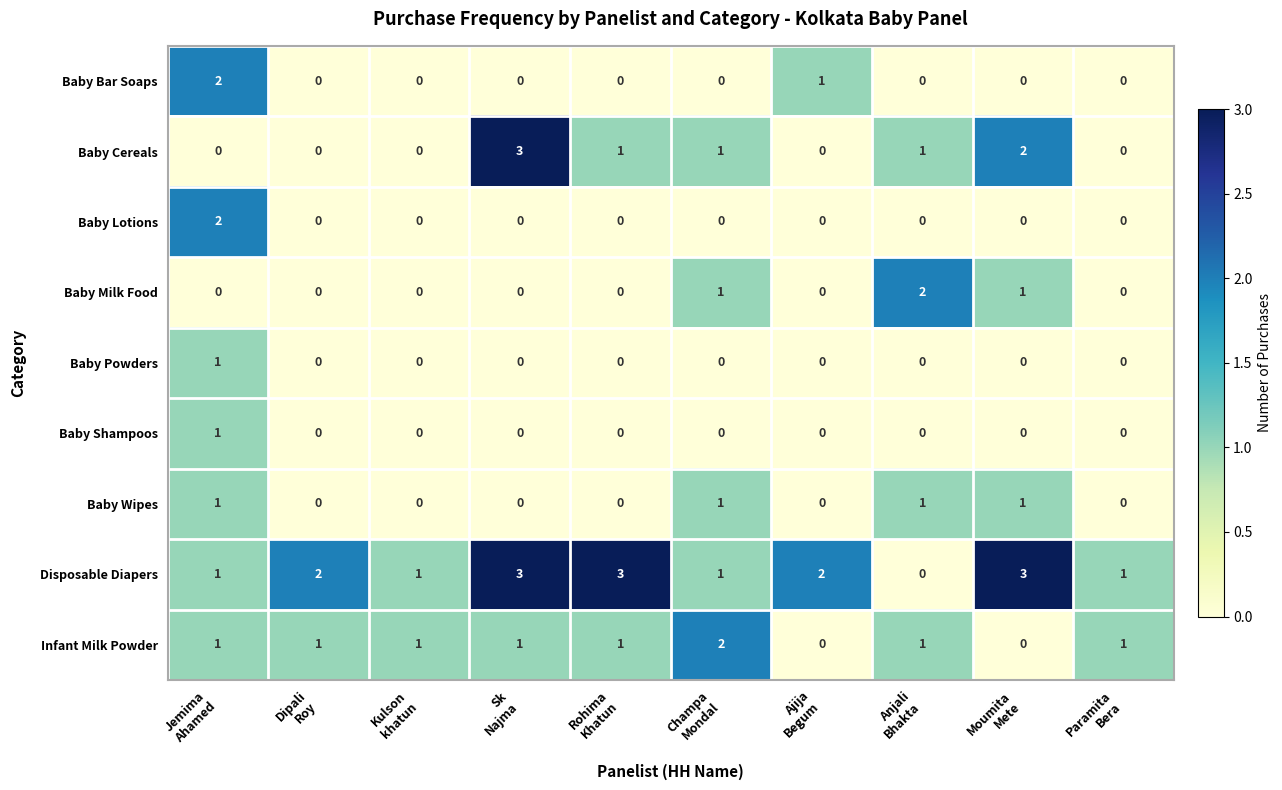

How many categories are shown in the chart?

10